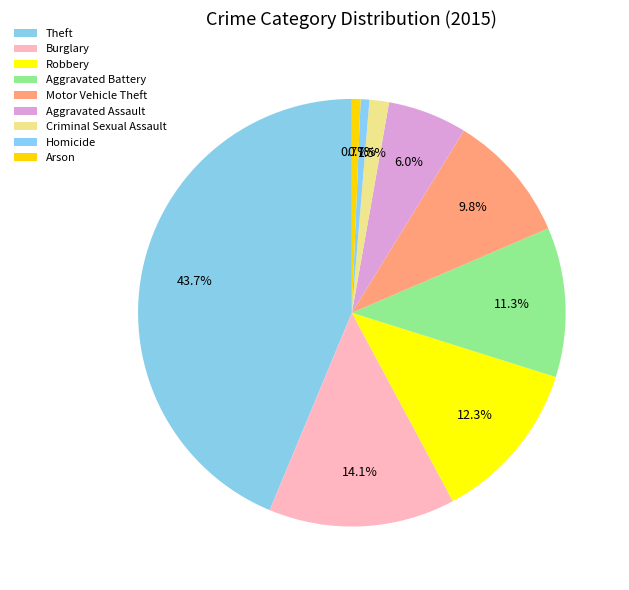

Count the number of slices in the pie.

9